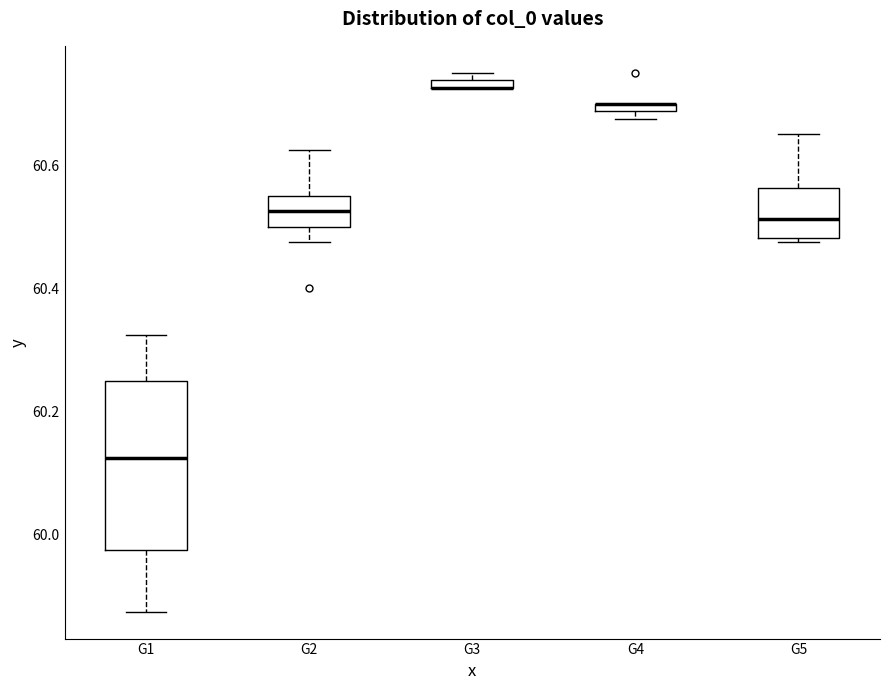

Which box is the tallest, from its lower edge to its upper edge?

G1